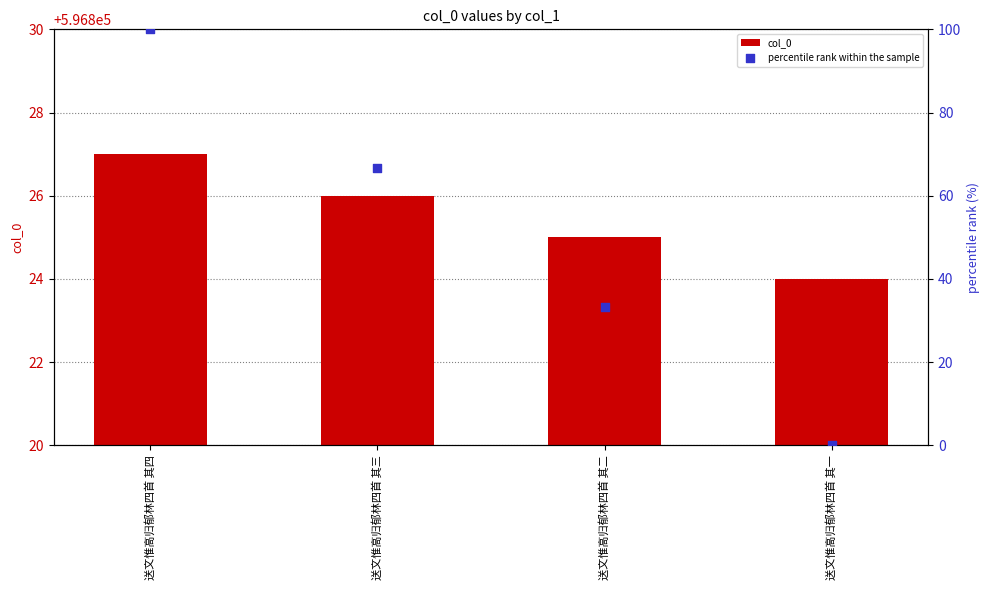

At which category is the sum across all series the highest?

送文惟高归郁林四首 其四